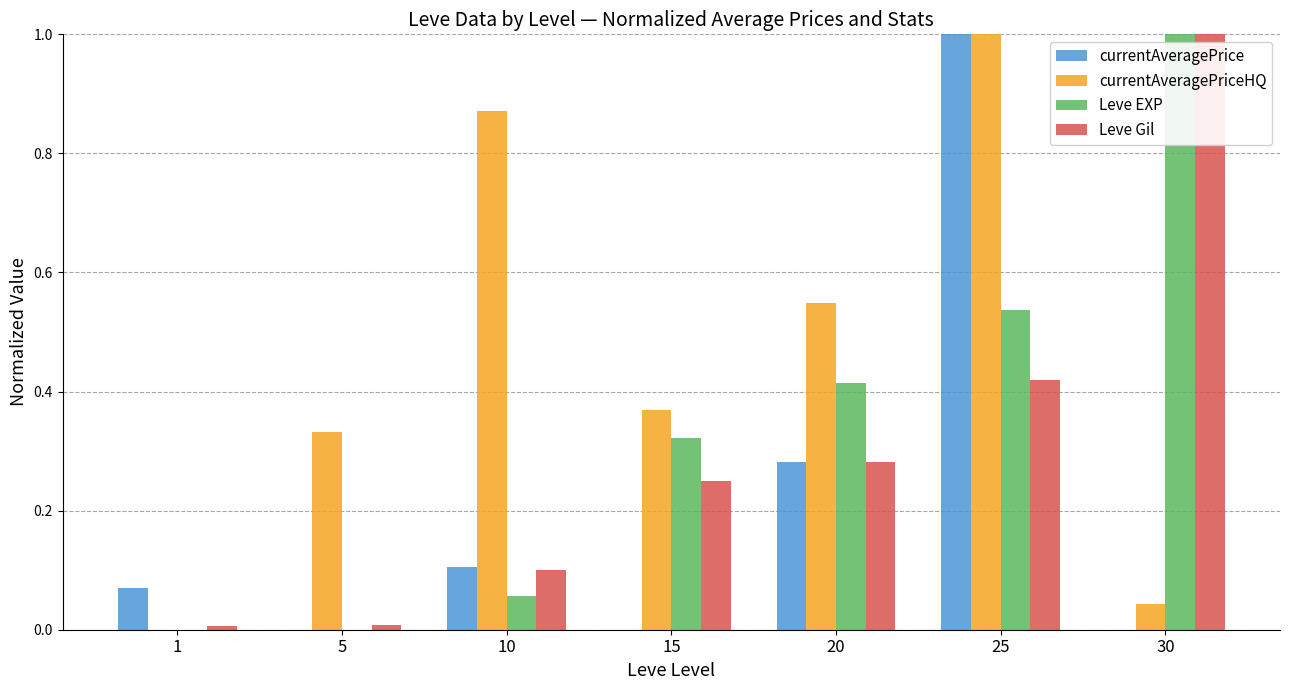

Which series changed the most between 5 and 20?

Leve EXP